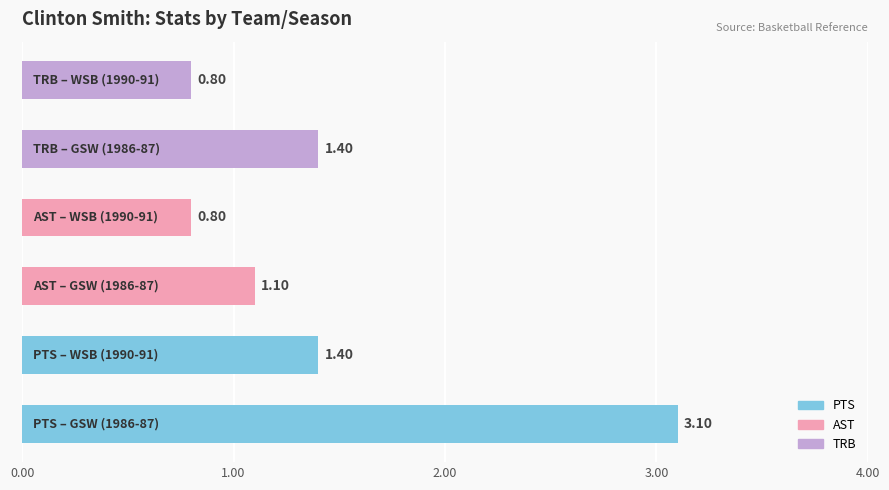

What is the difference between the maximum and minimum values?

2.3